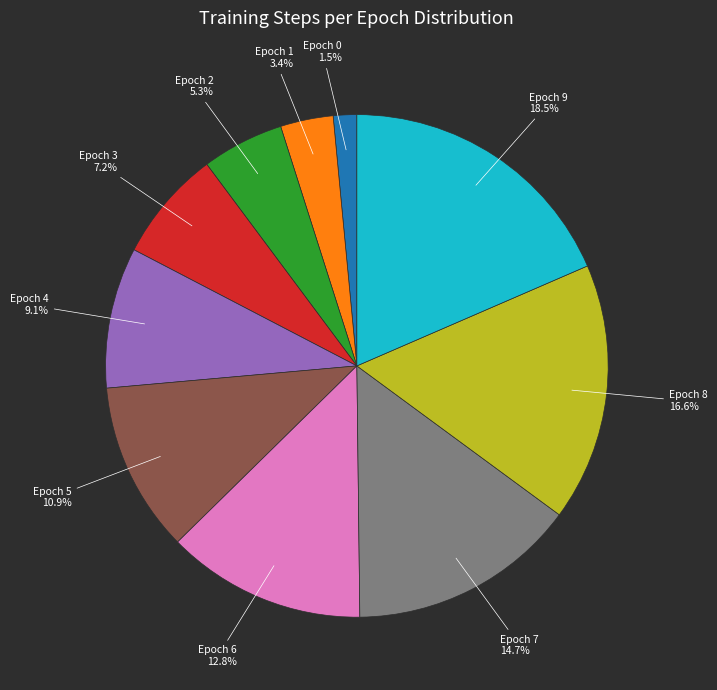

How many slices are in this pie chart?

10